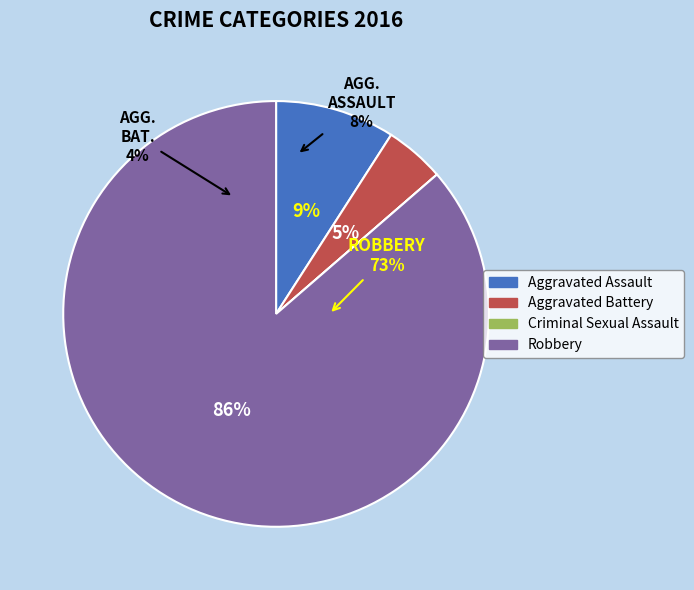

How many slices are in this pie chart?

4